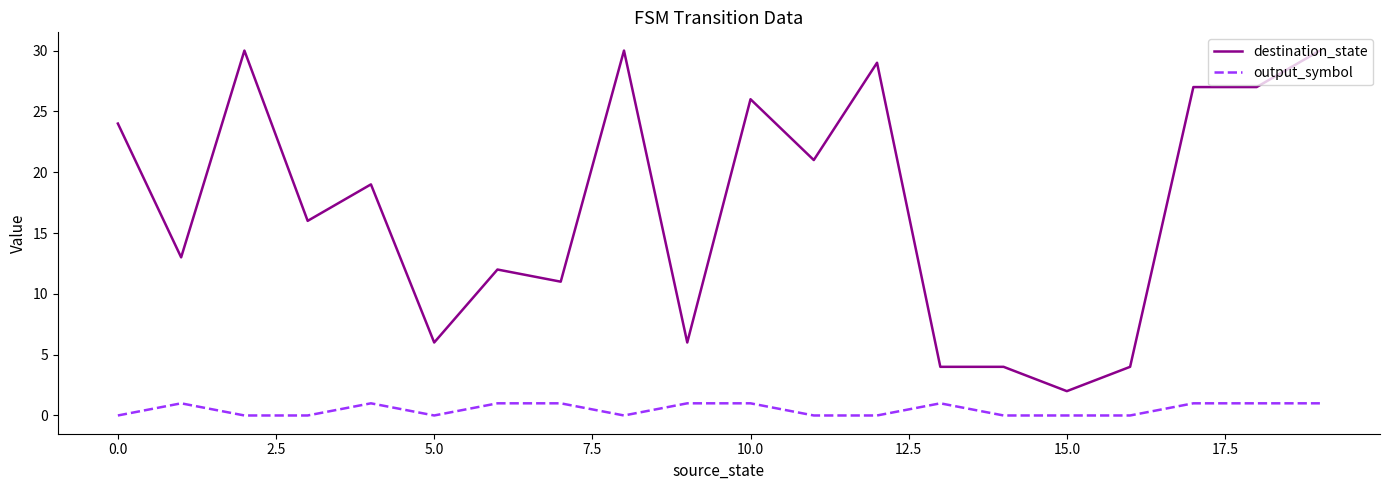

True or false: destination_state has more than 0 points higher than both neighbors.

True